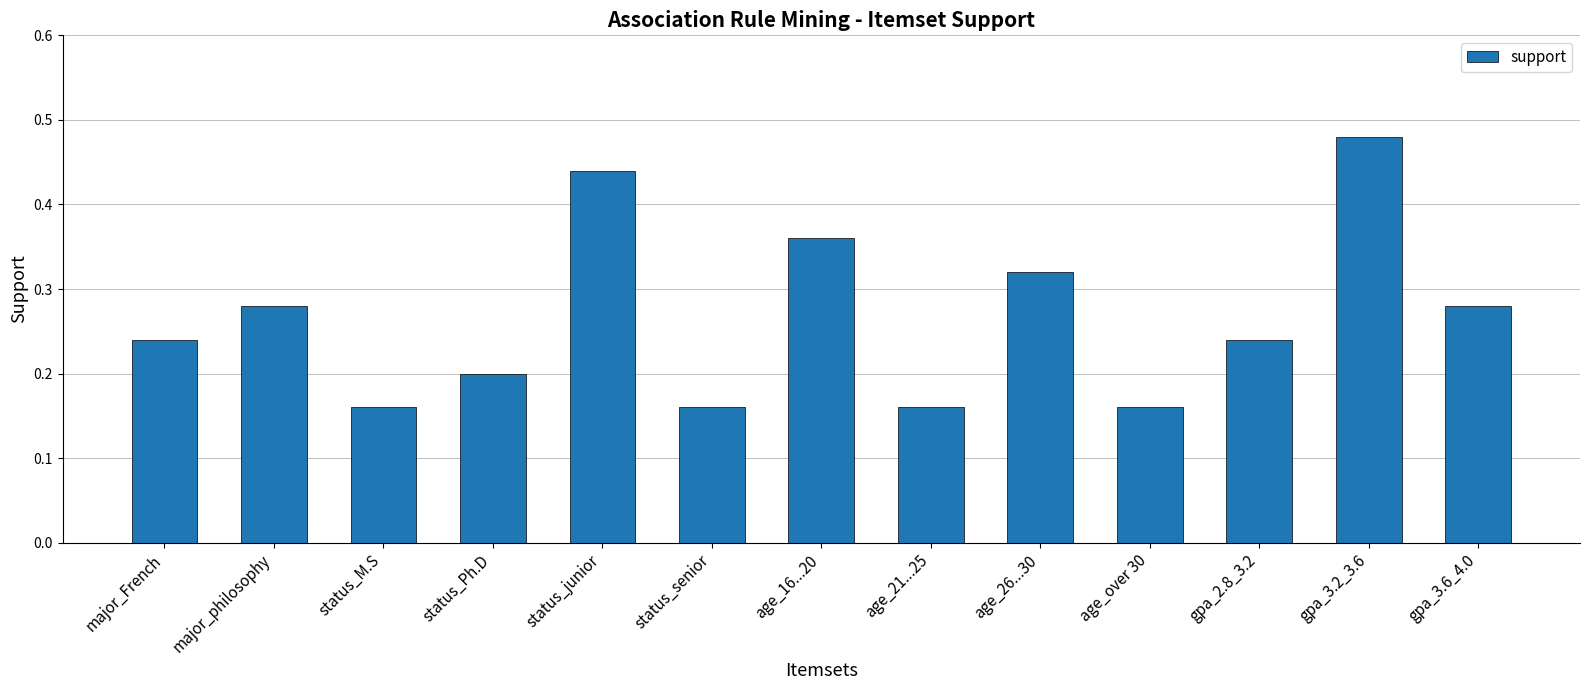

Does the chart contain stacked bars?

No